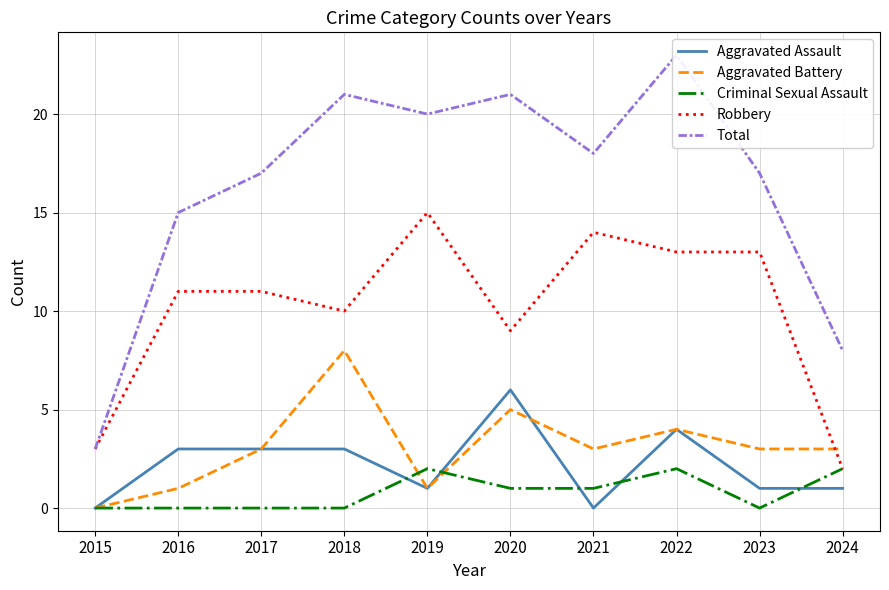

Count the number of categories in the chart.

10